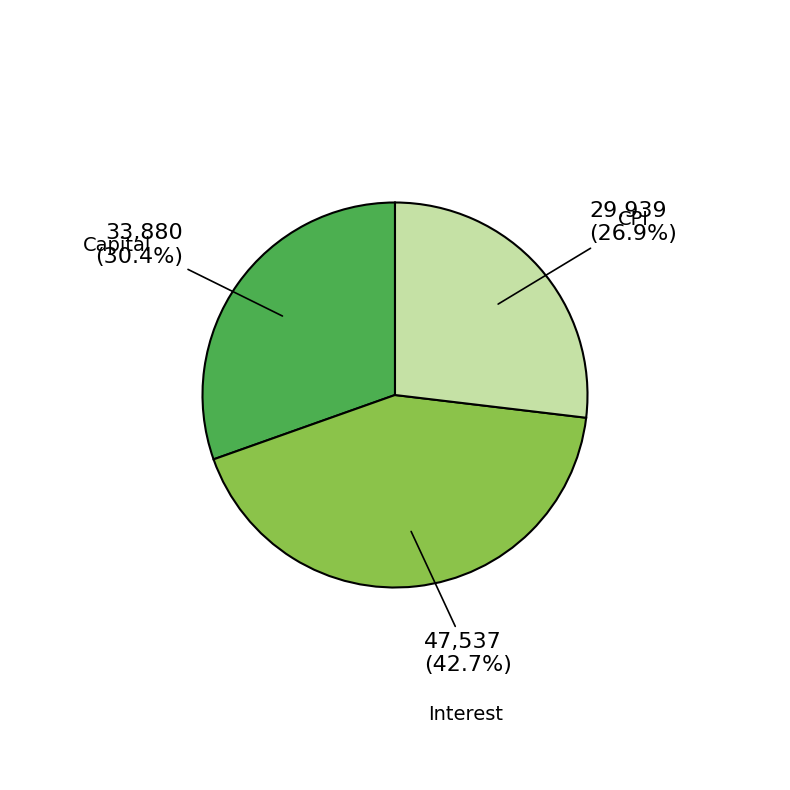

Is there a majority slice in this chart?

No